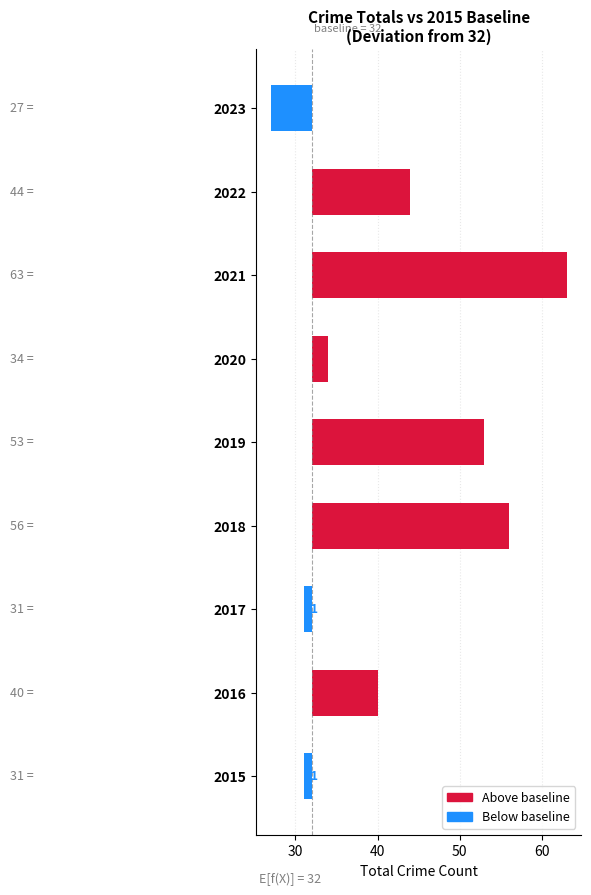

How many data points does each series have?

9